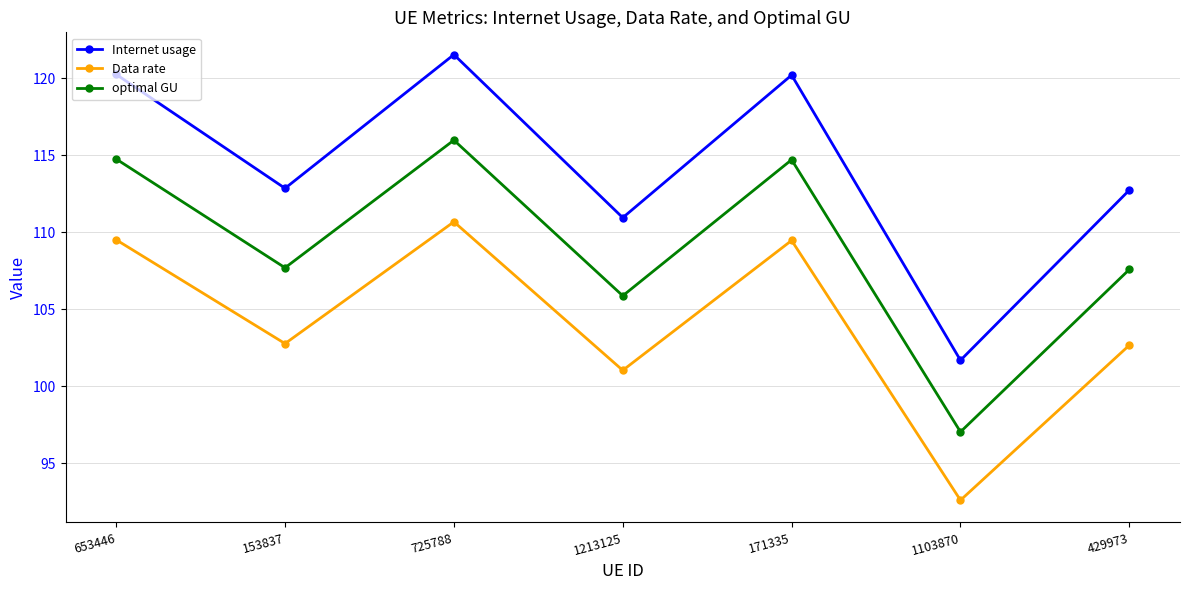

True or false: Data rate and optimal GU cross at least once.

False